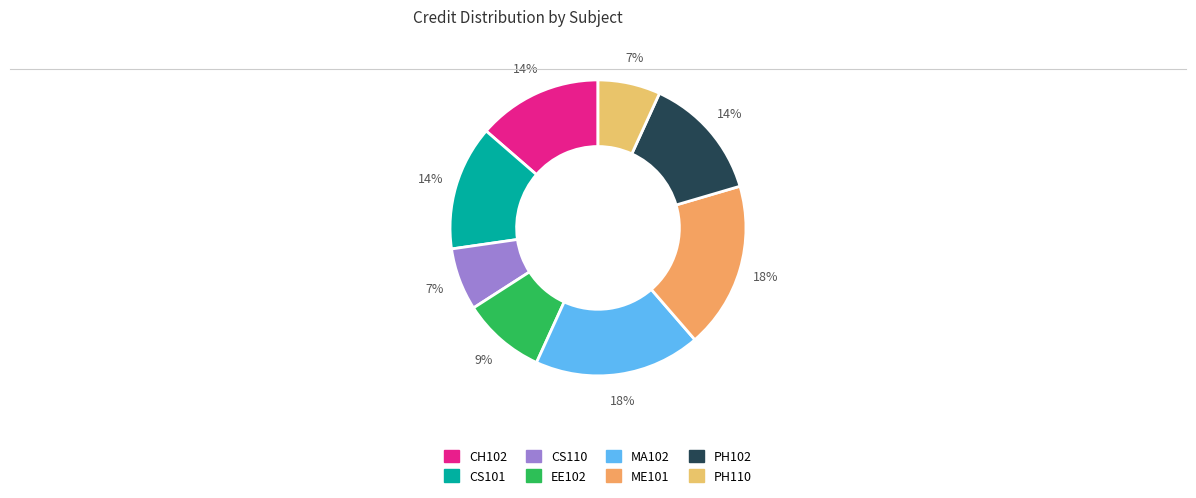

Is PH110 the majority of the pie?

No